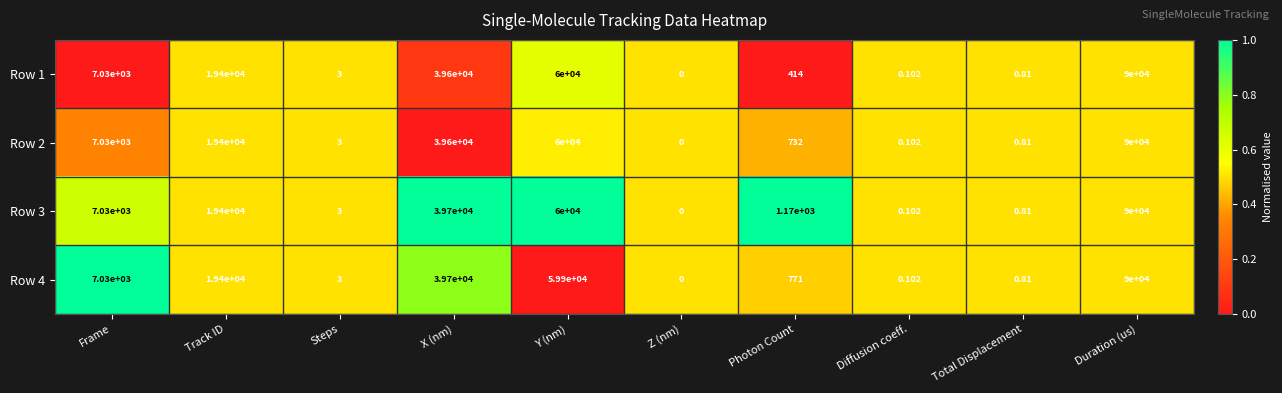

List the labels in order of Row 4 value, largest first.

Duration (us), Y (nm), X (nm), Track ID, Frame, Photon Count, Steps, Total Displacement, Diffusion coeff., Z (nm)